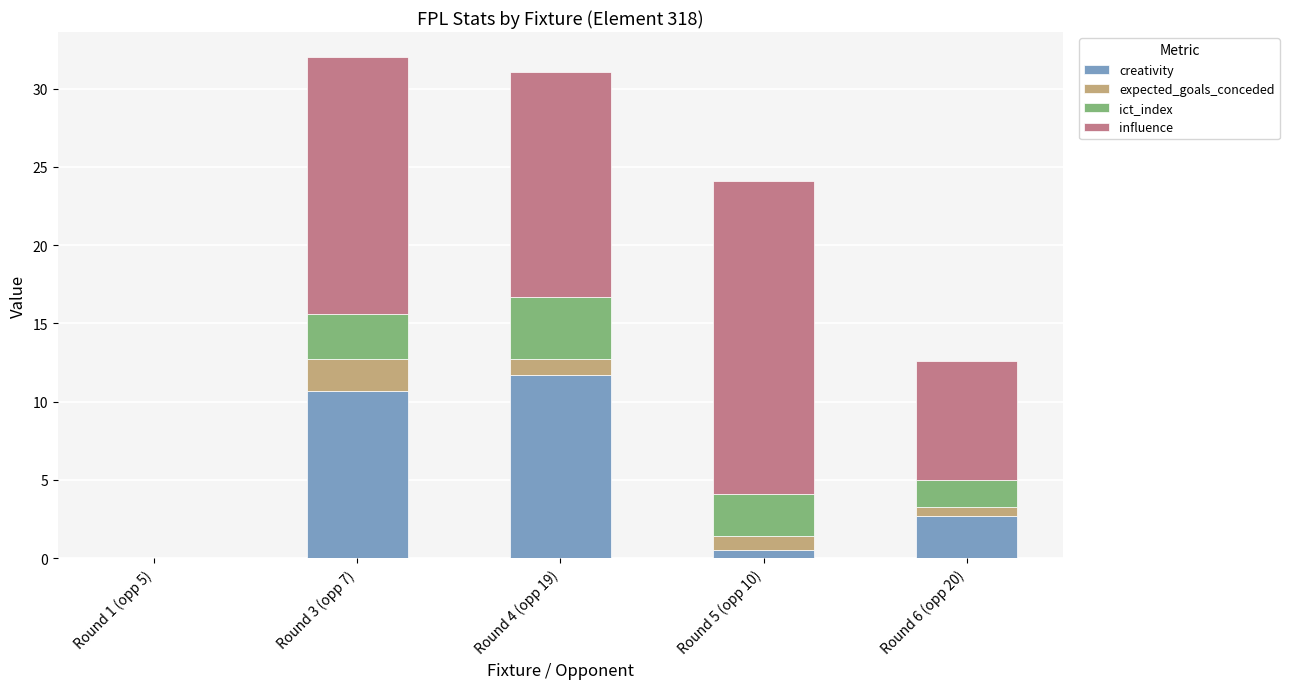

What is the total value across all series at Round 3 (opp 7)?

32.0